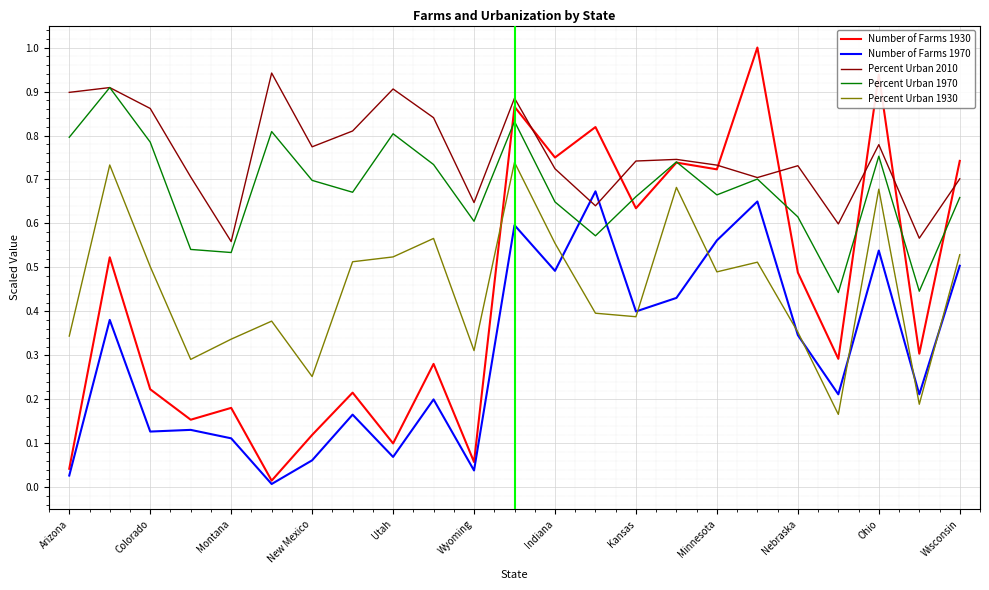

Which series has the largest total across all categories?

Percent Urban 2010